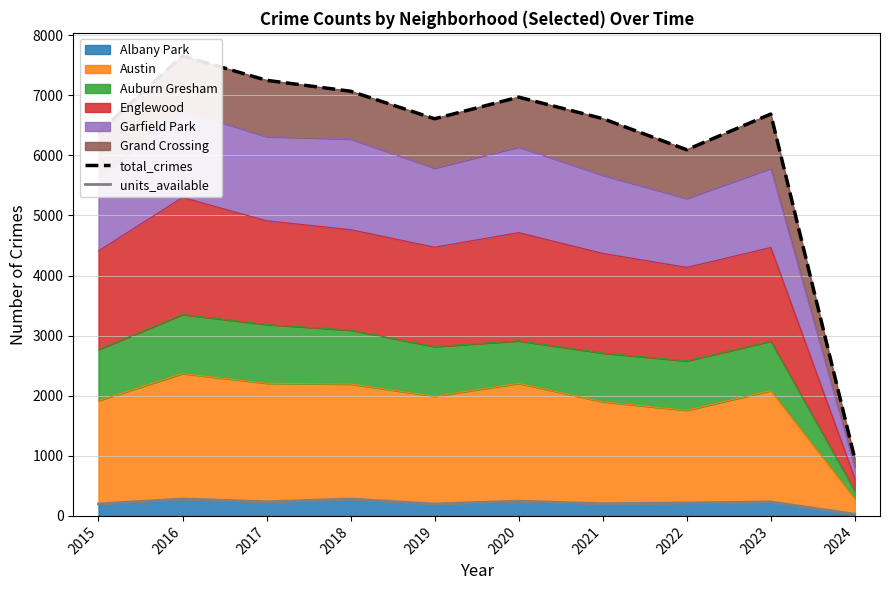

What is the difference between the maximum and minimum values in the units_available series?

254